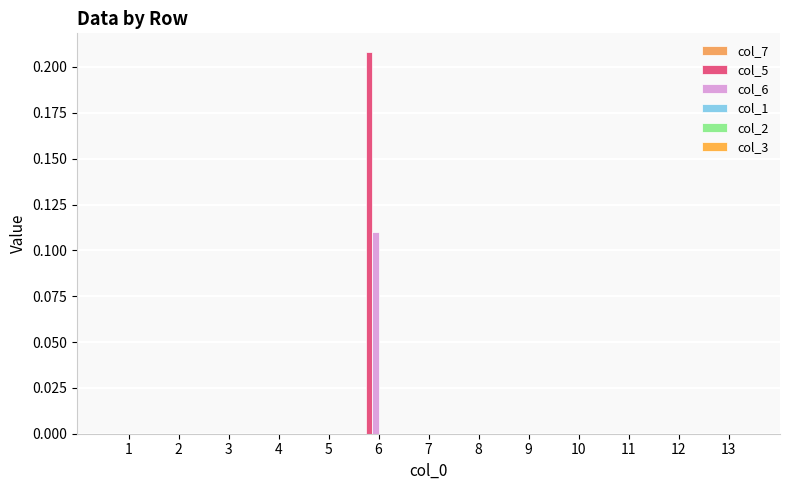

How many col_6 values are between 0 and 1?

13